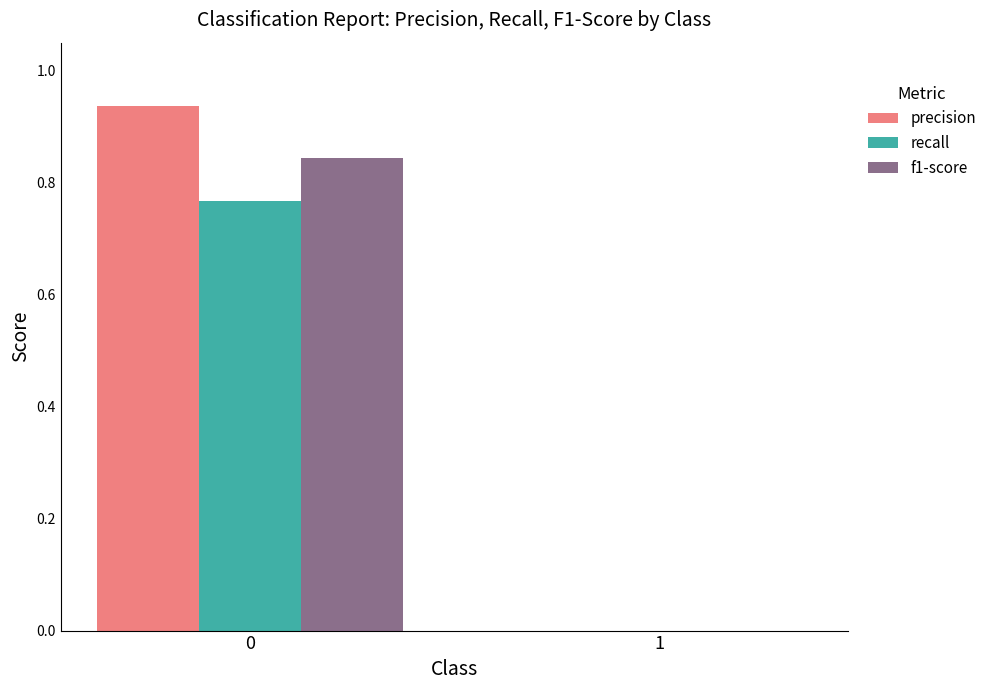

Does the chart contain stacked bars?

No